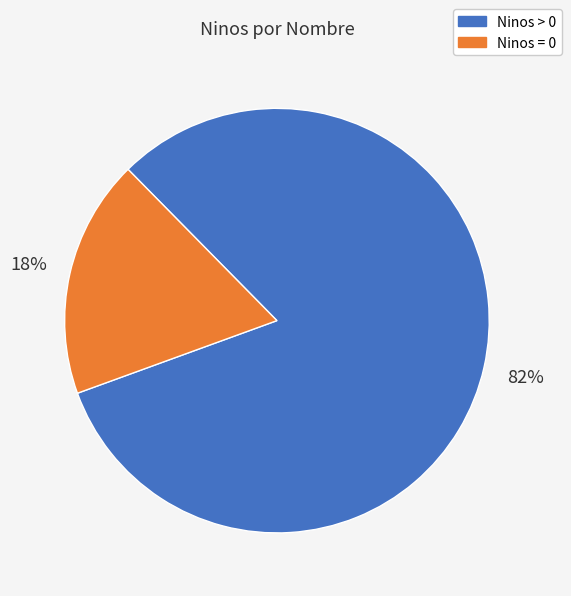

Count the number of slices in the pie.

2